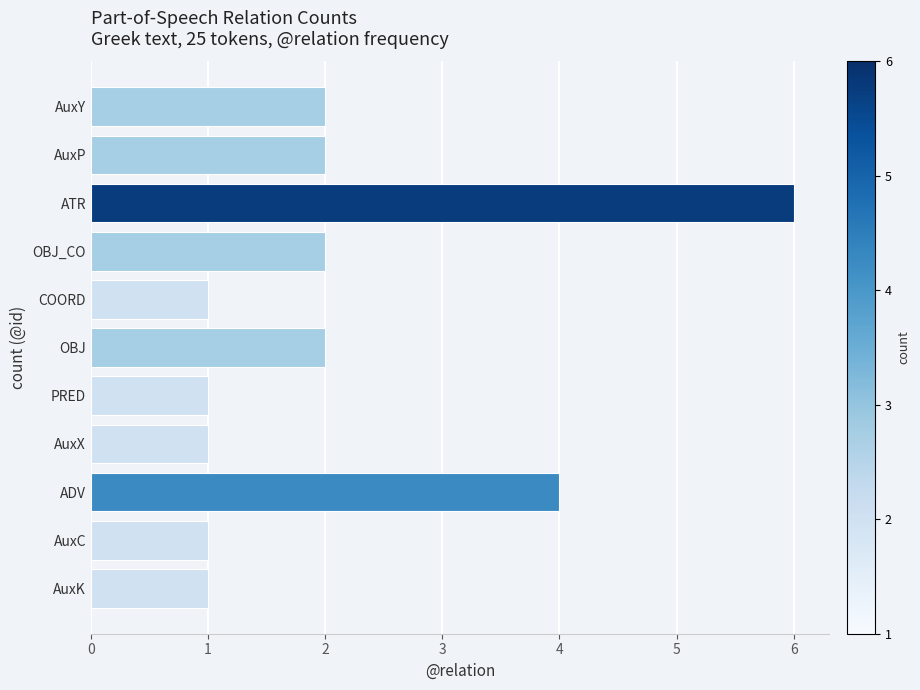

What value does the data have at ADV?

4